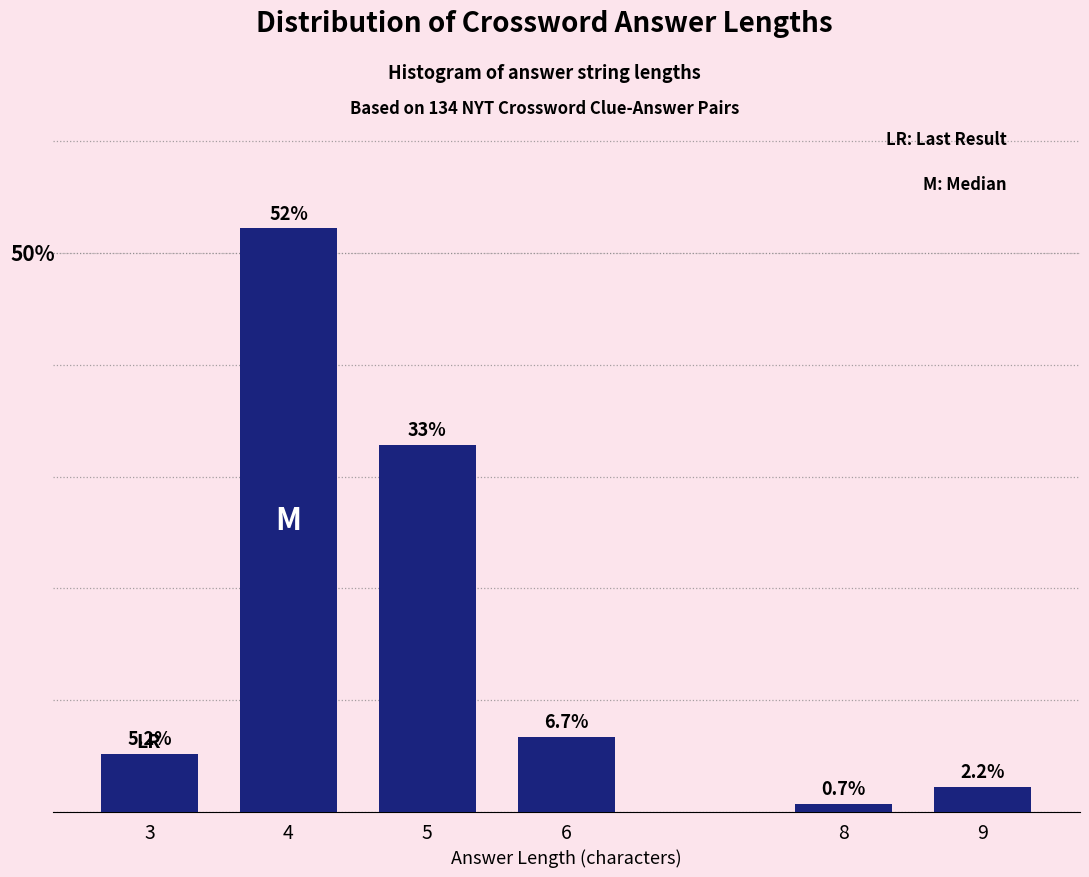

List the labels in order of value, largest first.

4, 5, 6, 3, 9, 8